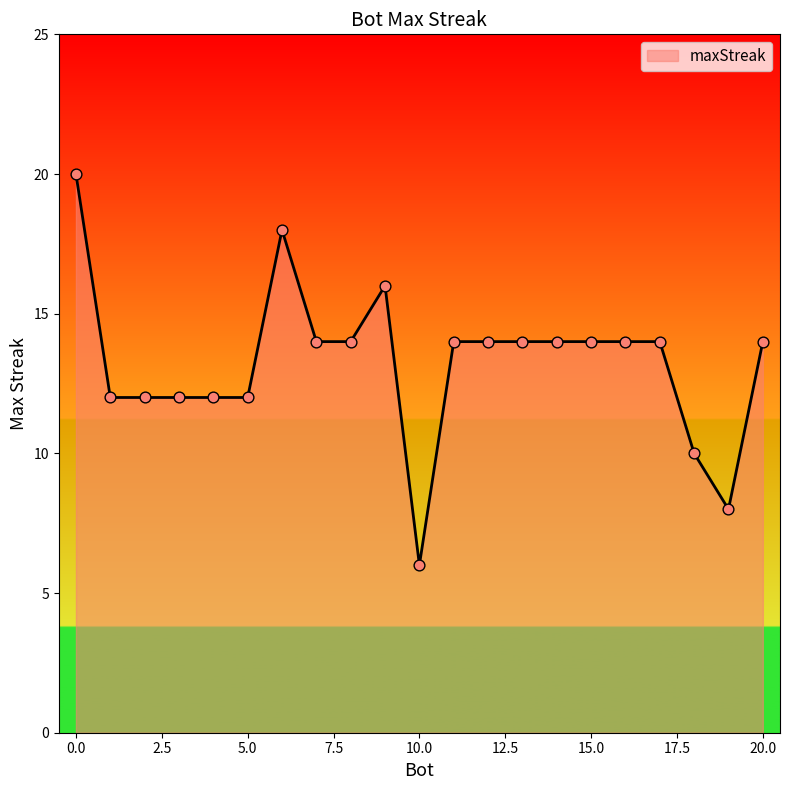

What is the minimum value shown in the chart?

6